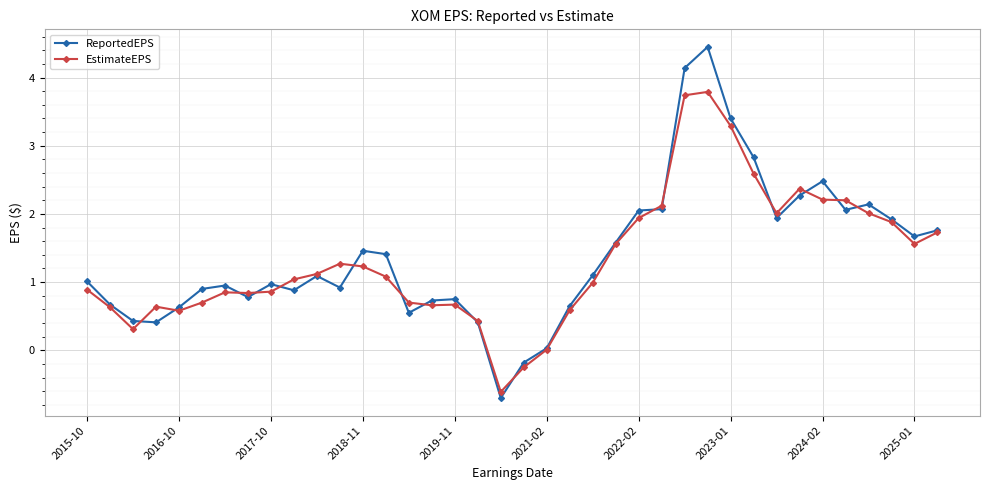

Which series has the widest spread of values?

ReportedEPS